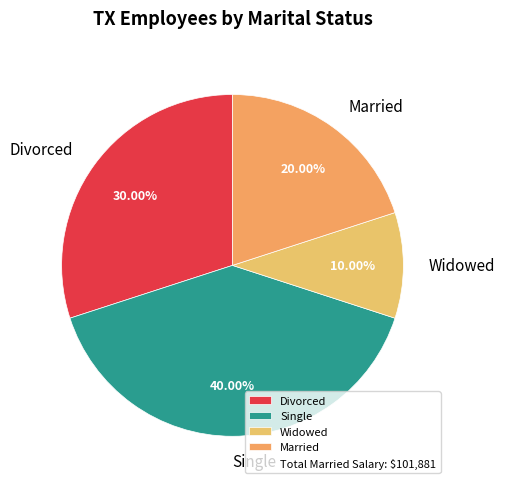

How many slices are in this pie chart?

4